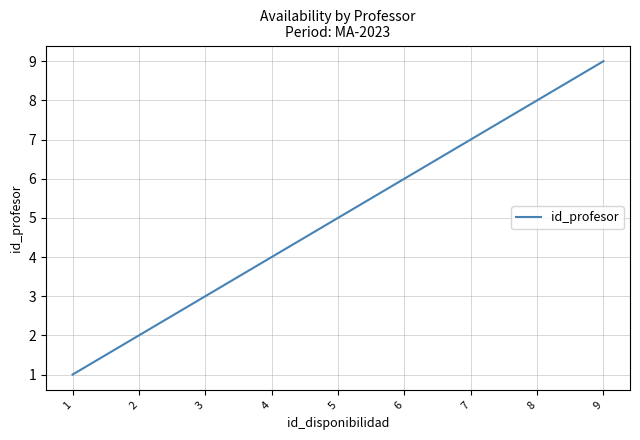

Count the values in the range 3 to 7.

5